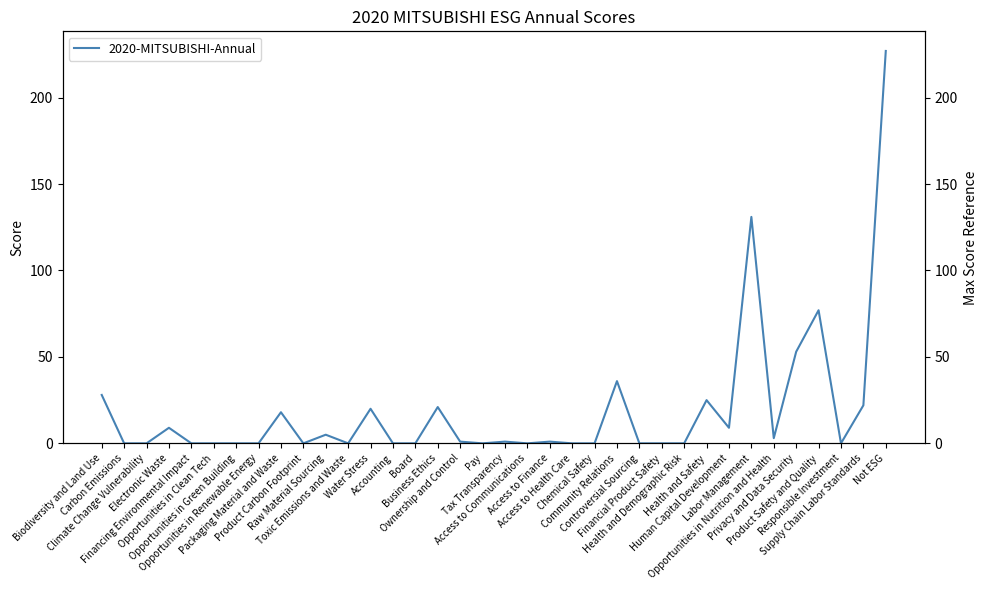

Between Ownership and Control and Access to Health Care, which is larger?

Ownership and Control